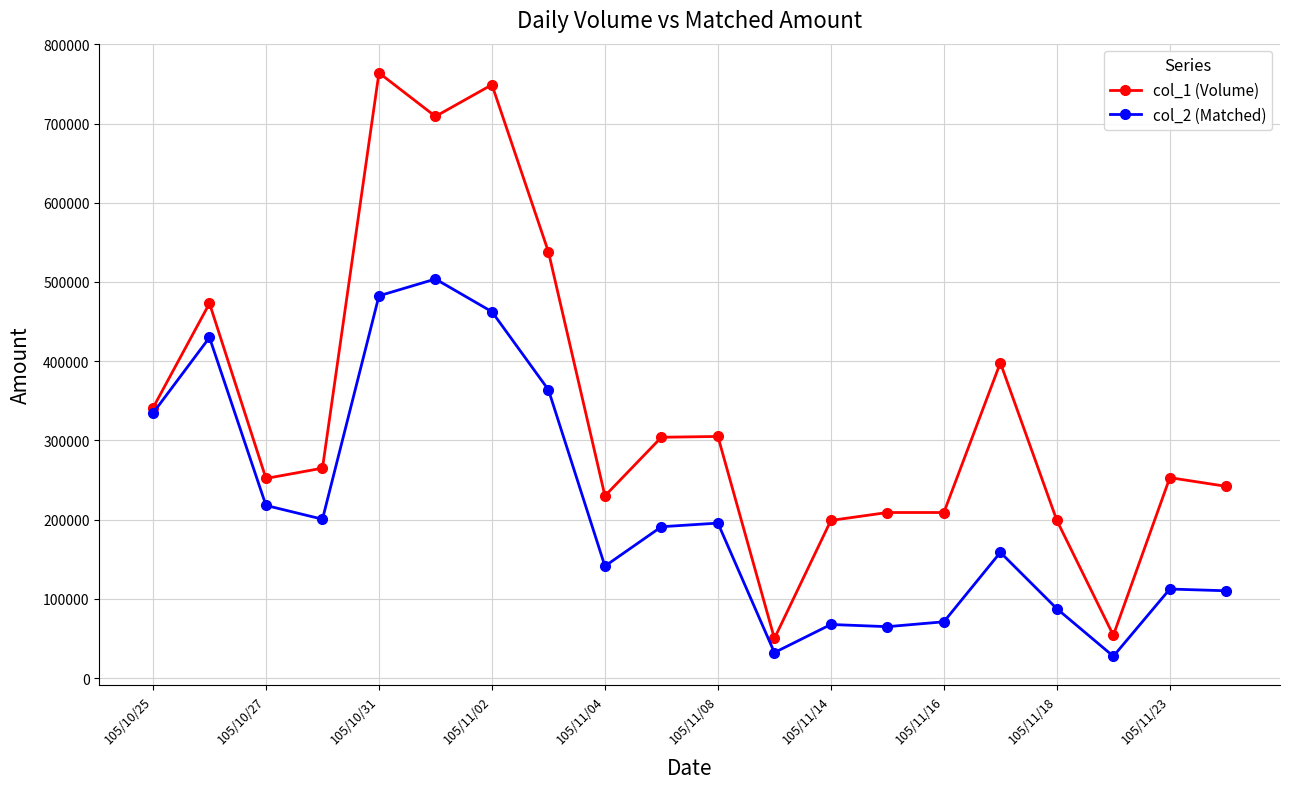

True or false: col_2 (Matched) and col_1 (Volume) intersect in this chart.

False